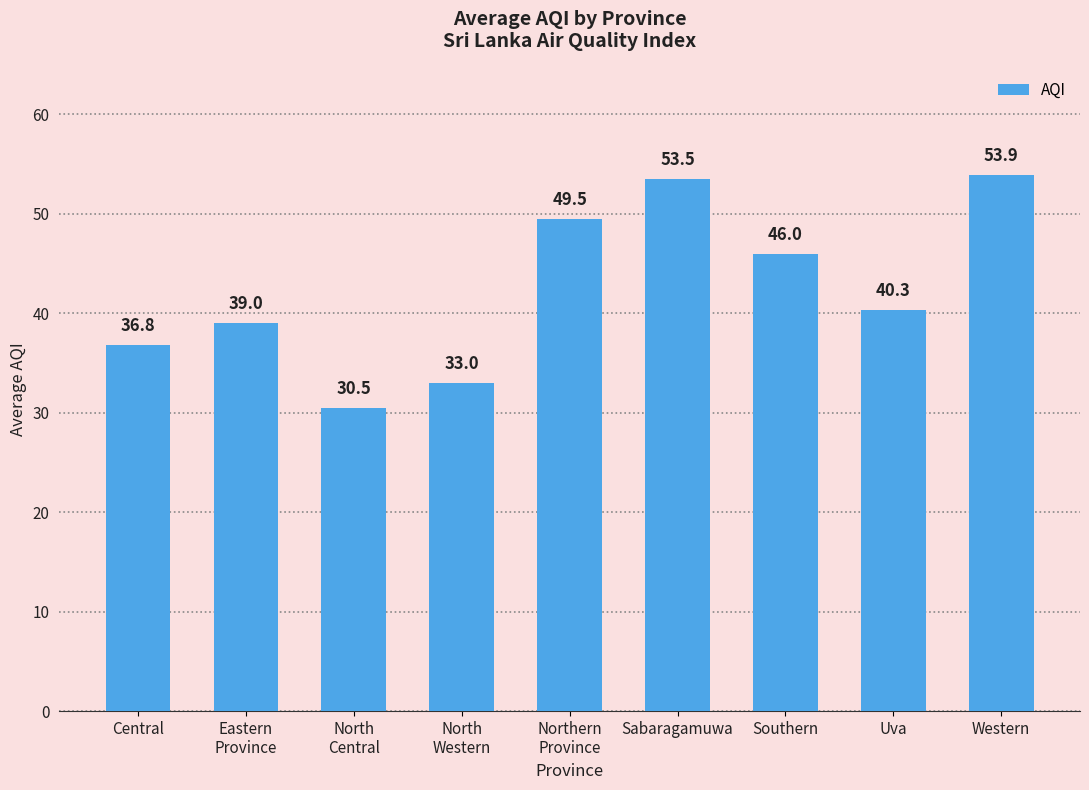

Where does the data first go above 40?

Northern
Province